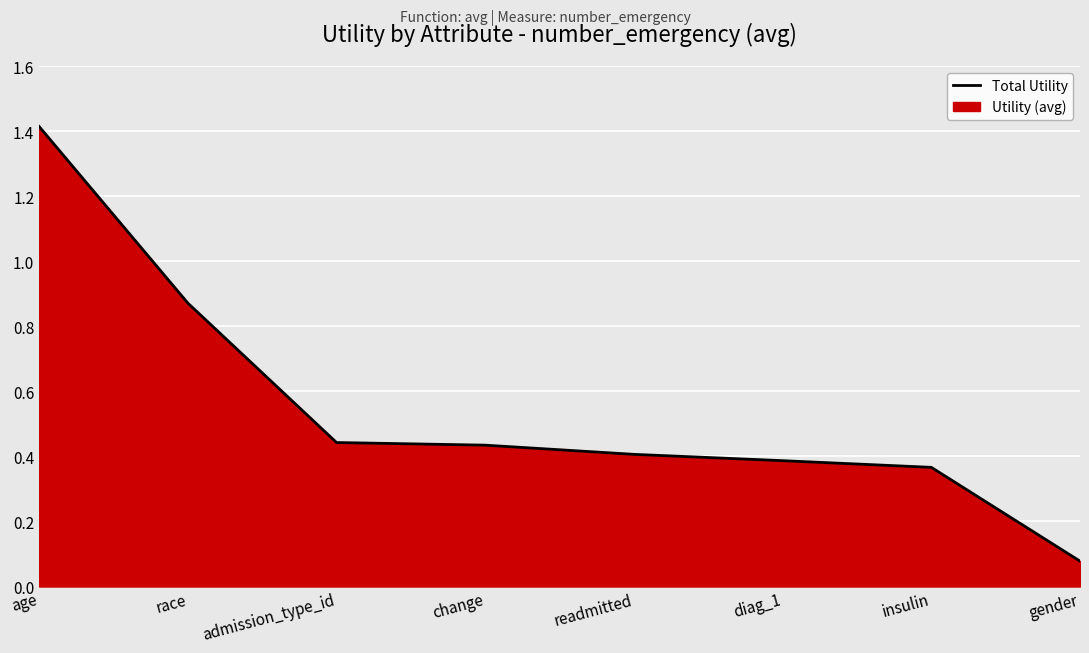

The value at age is 1.4. True or false?

True